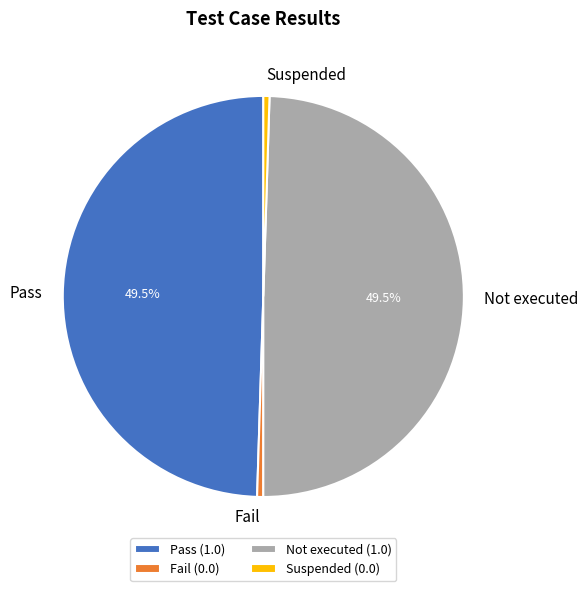

What is the total percentage of Not executed and Pass?

100.0%